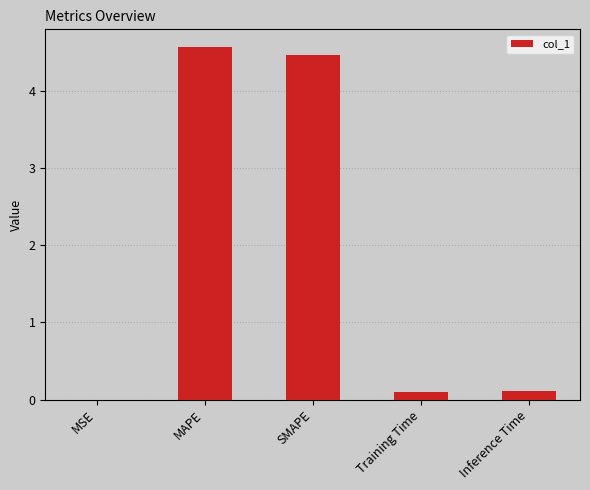

What is the sum of all values?

9.3